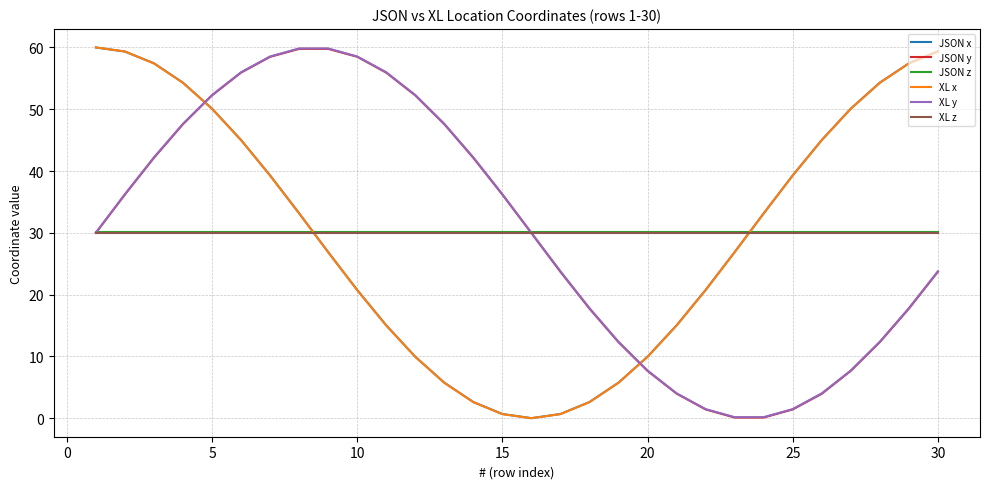

What is the greatest value displayed?

60.0